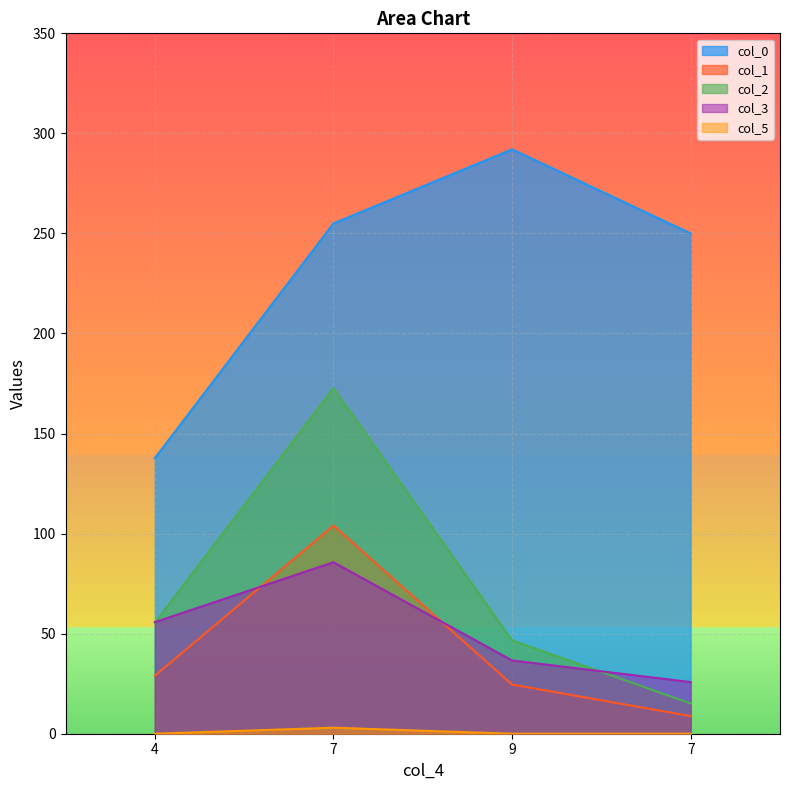

True or false: col_1 and col_5 cross at least once.

False